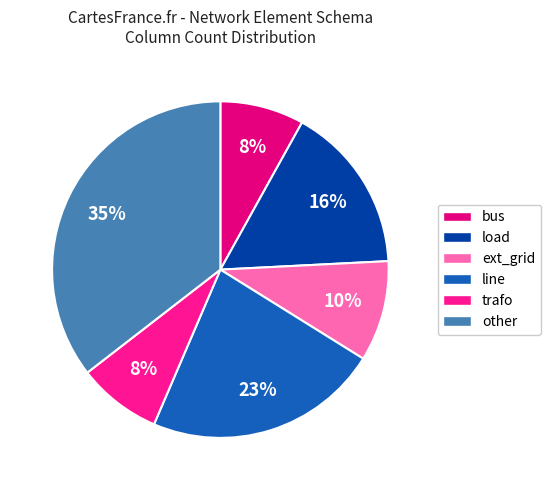

The ext_grid slice represents 10% of the pie. True or false?

True